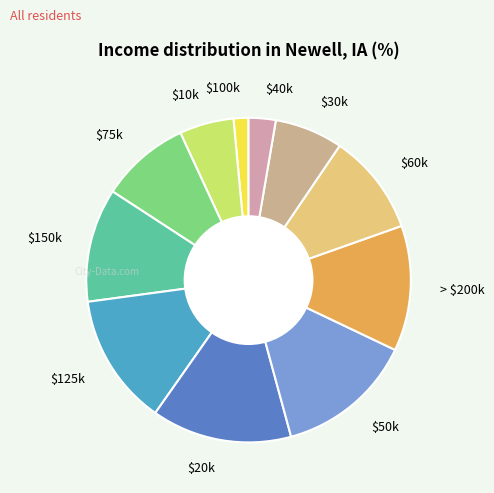

Is there any slice that represents more than half of the pie?

No